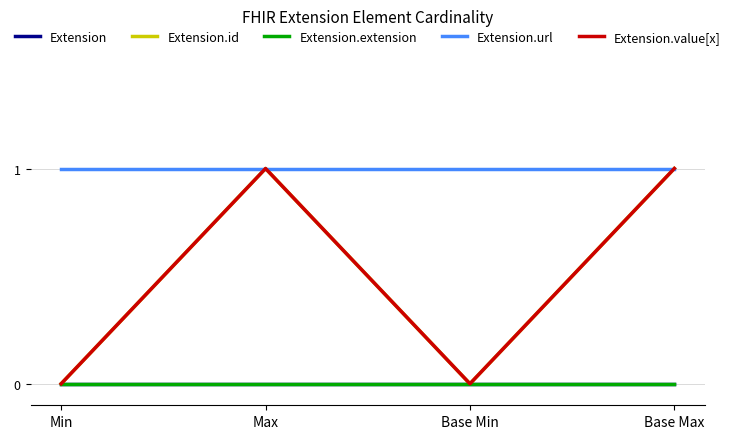

Reading right to left, transcribe all the data shown in this chart.

Extension: 0	0	0	0
Extension.id: 1	0	1	0
Extension.extension: 0	0	0	0
Extension.url: 1	1	1	1
Extension.value[x]: 1	0	1	0